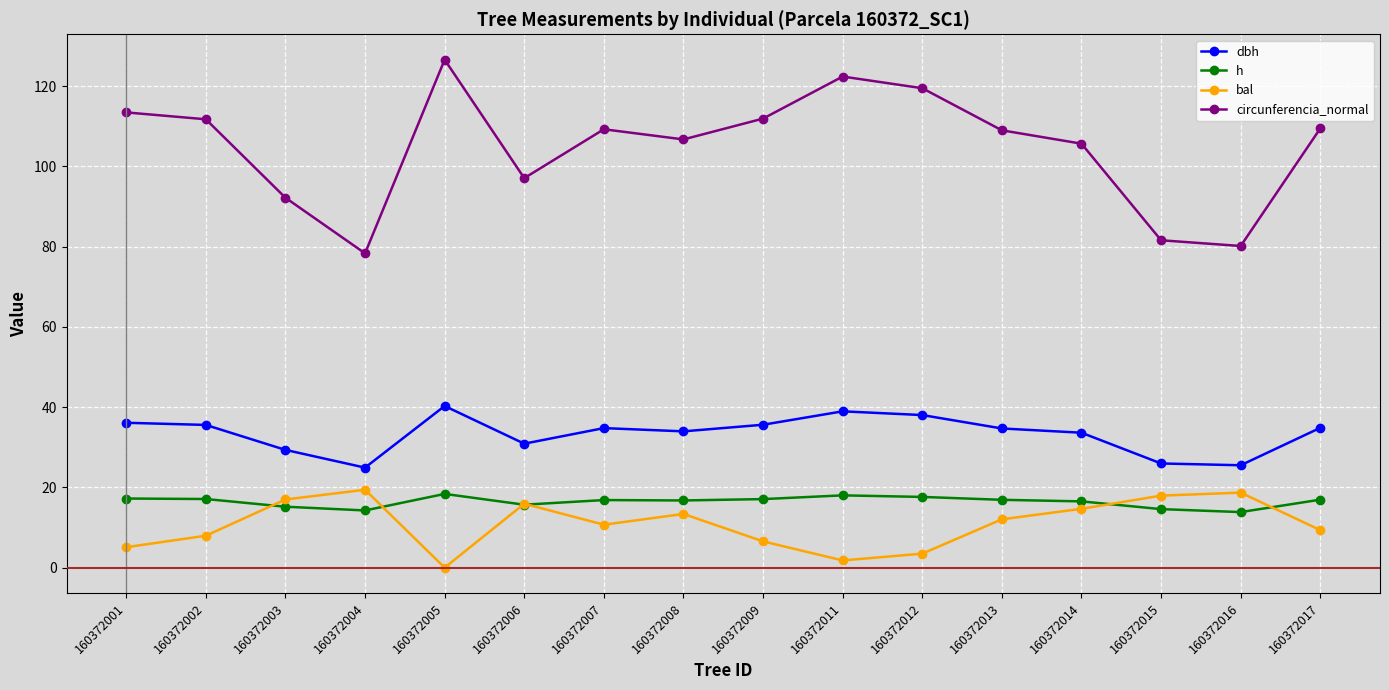

True or false: bal and dbh intersect in this chart.

False